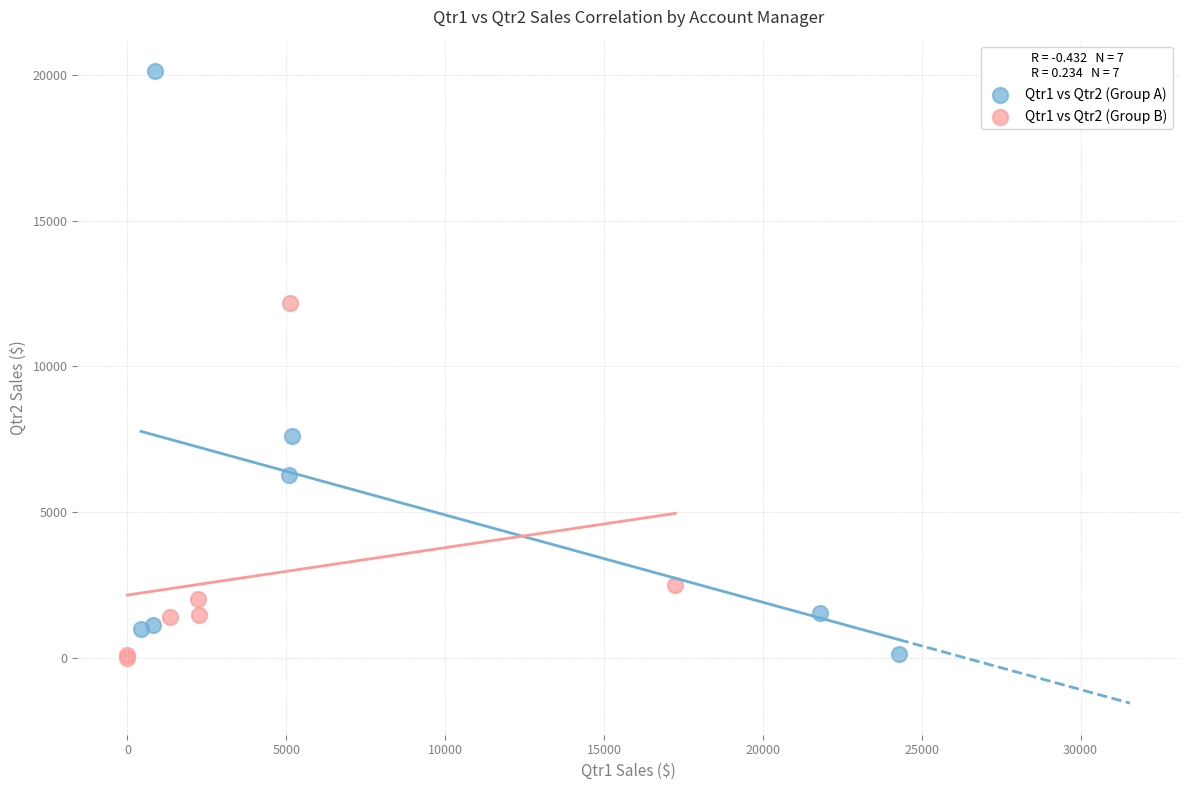

Which series has the largest Y range (max minus min)?

Qtr1 vs Qtr2 (Group A)